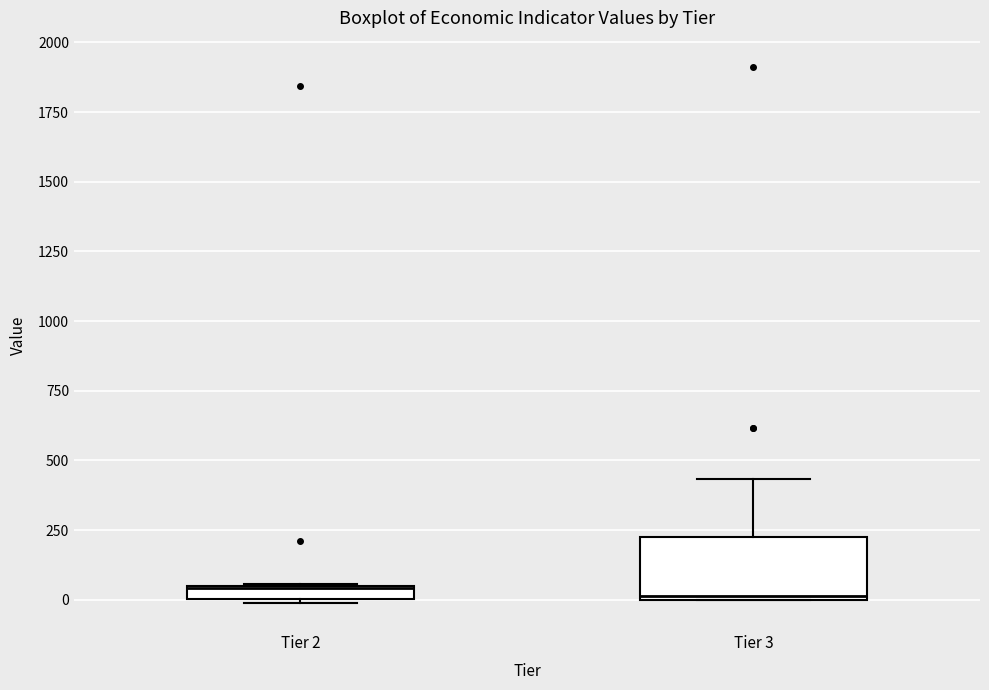

Comparing the boxes themselves (not the whiskers), which one is the tallest?

Tier 3